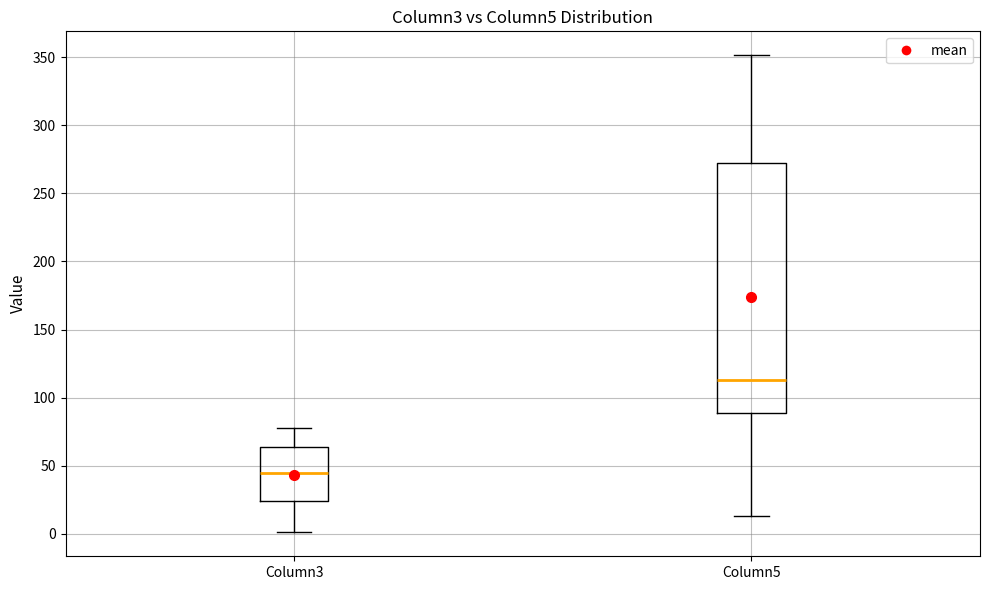

Reading left to right, transcribe this box plot: for each box, give where its median line is, the range the box spans, and where its two whiskers end, as read against the y-axis. The values are not printed on the chart, so give them approximately, as read against the axis.

Column3: median 45, box 25 to 65, whiskers 0 to 75
Column5: median 115, box 90 to 270, whiskers 15 to 350